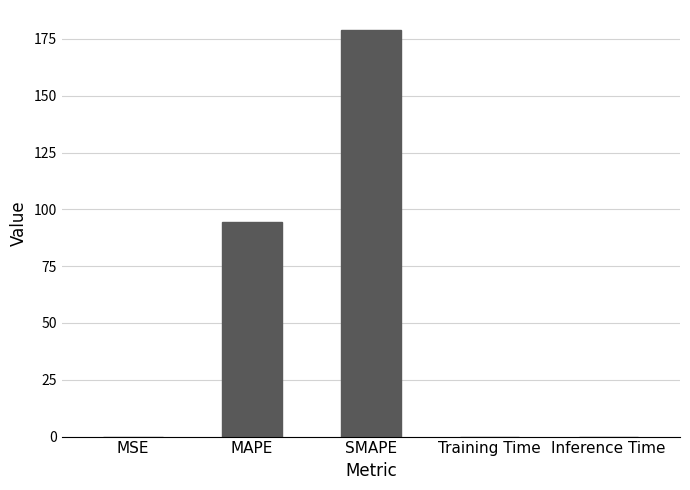

The value at Inference Time is 0.0. True or false?

True